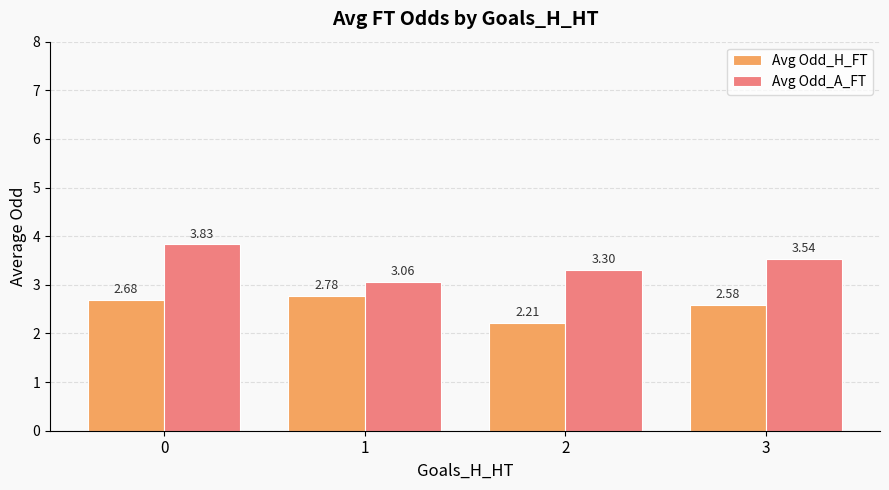

Does the chart contain stacked bars?

No